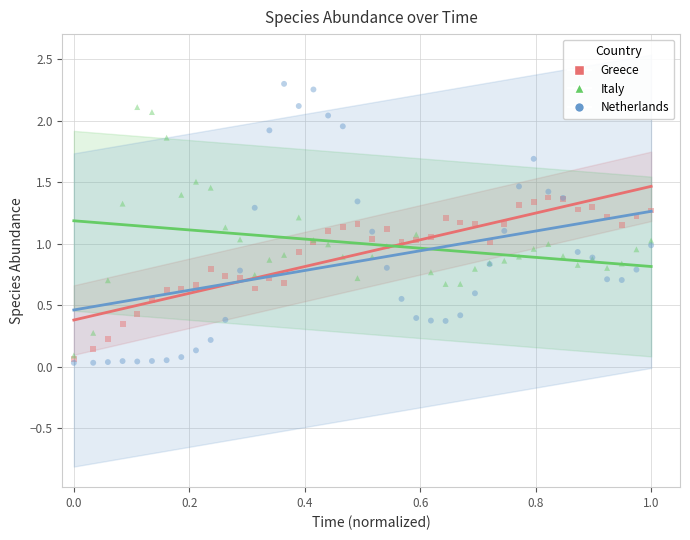

What are all the series names shown in the legend?

Greece, Italy, Netherlands